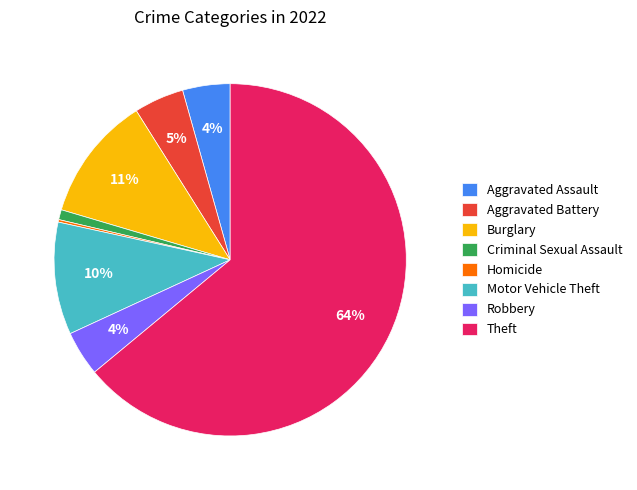

The Robbery slice represents 10% of the pie. True or false?

False